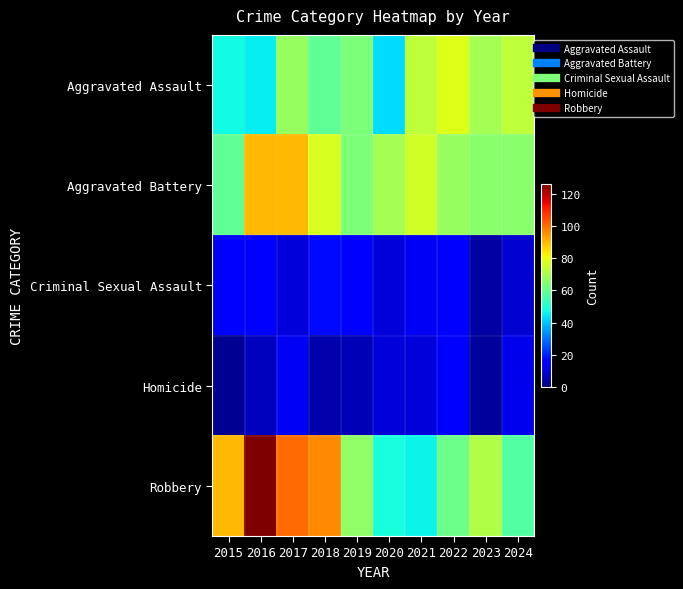

Which series has the largest range (max minus min)?

Robbery